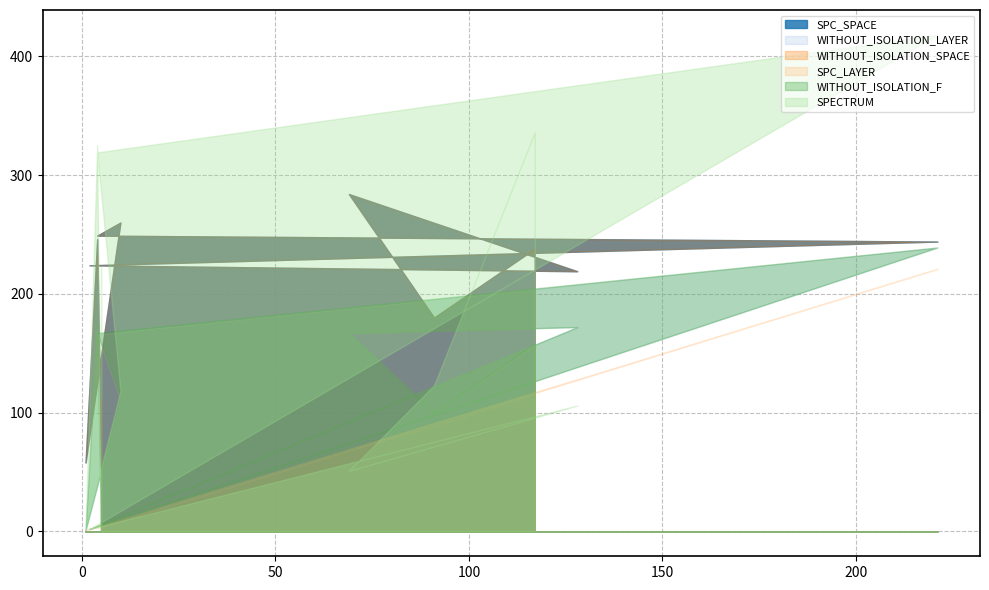

What is the approximate value of SPECTRUM at 1?

2